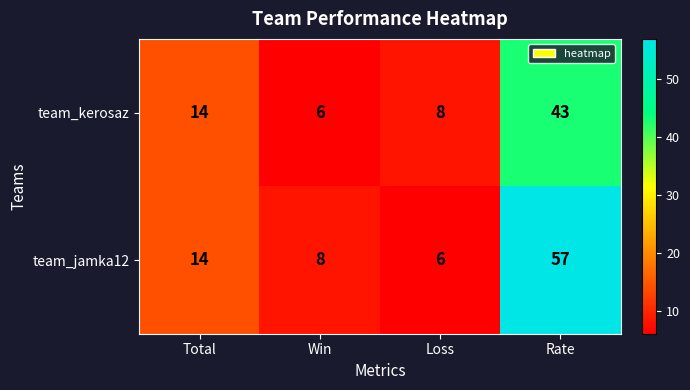

At which label is team_jamka12 closest to 31?

Total